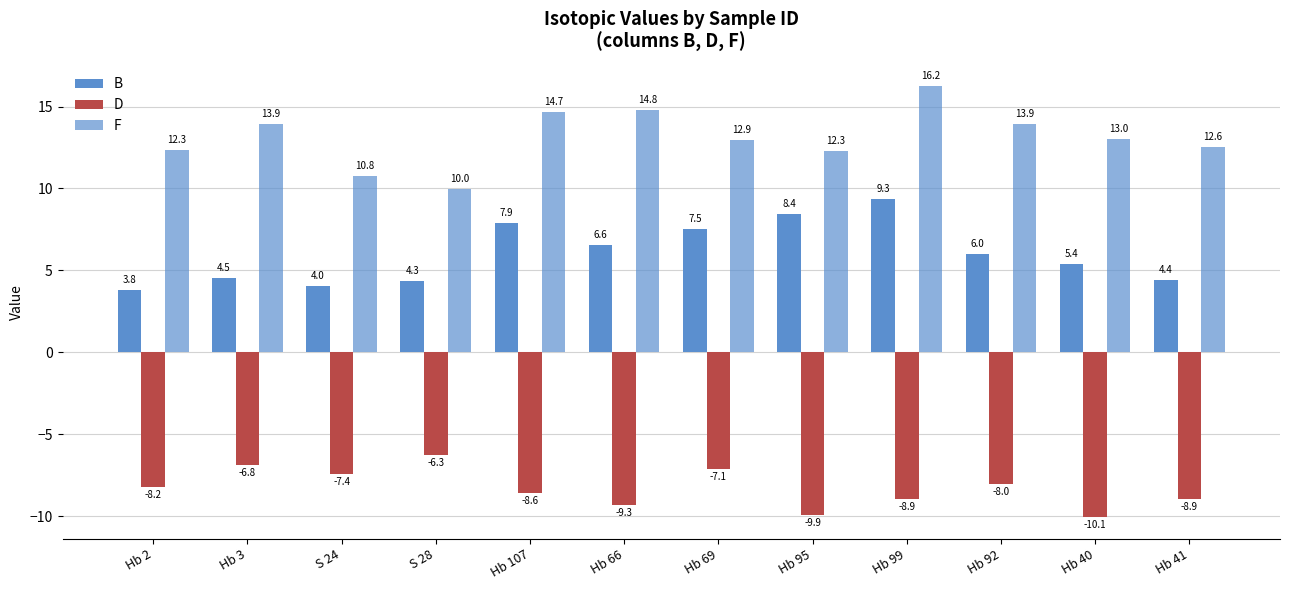

Count the number of categories in the chart.

12